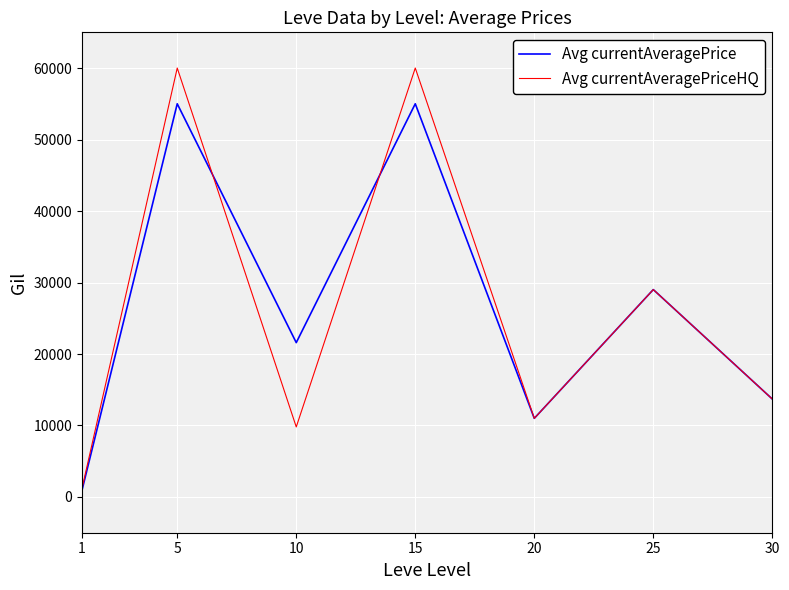

Reading left to right, extract all data points from this chart.

Avg currentAveragePrice: 1=955.1	5=55006.0	10=21592.0	15=55006.0	20=11000.0	25=29012.7	30=13700.0
Avg currentAveragePriceHQ: 1=1206.2	5=60008.0	10=9800.0	15=60008.0	20=11000.0	25=29012.7	30=13700.0